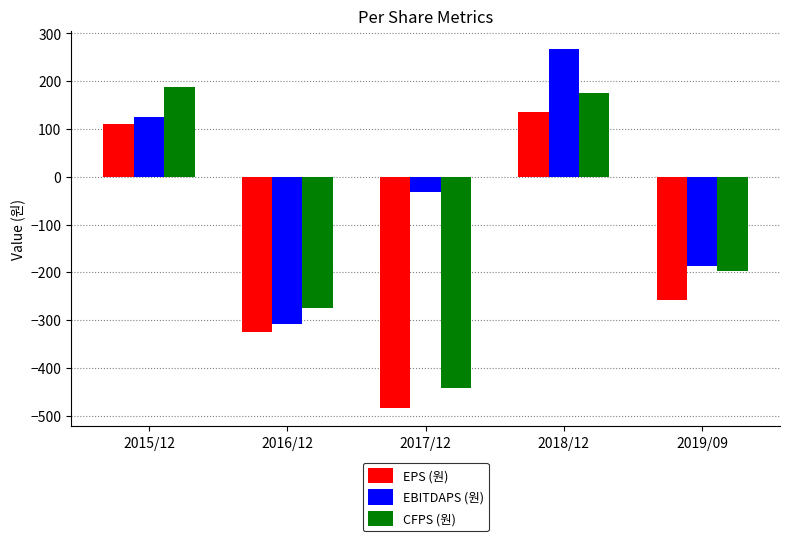

What is the total value across all series at 2018/12?

578